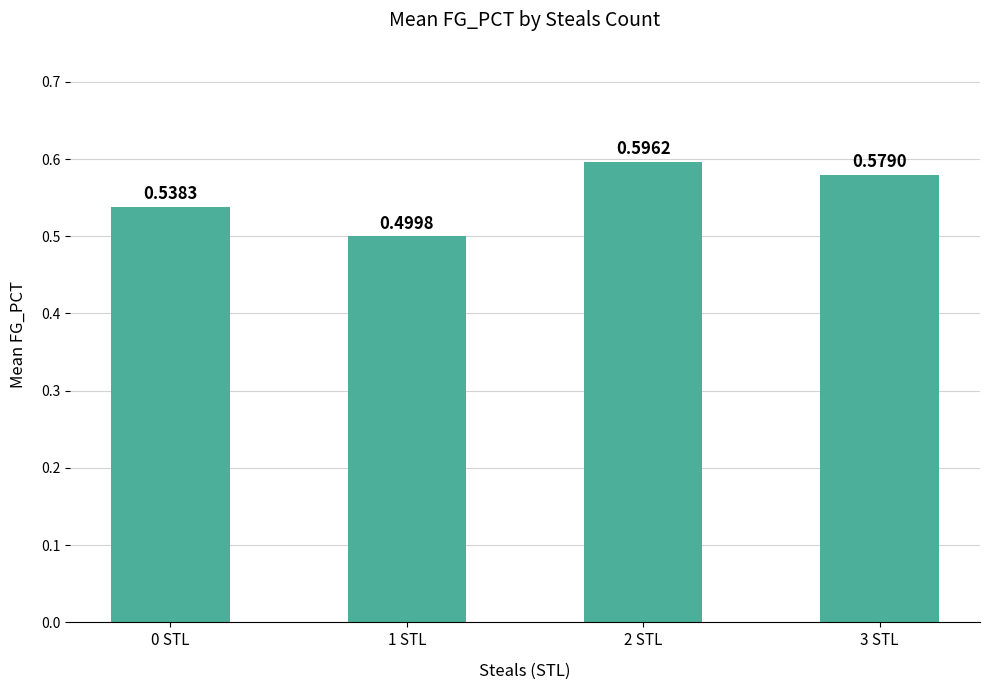

What is the sum of all values?

2.2